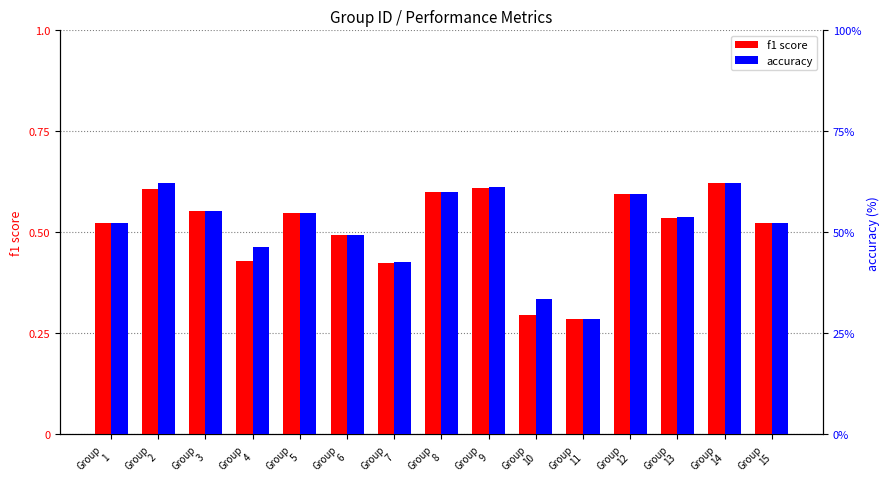

Count the f1 score values in the range 0 to 1.

15